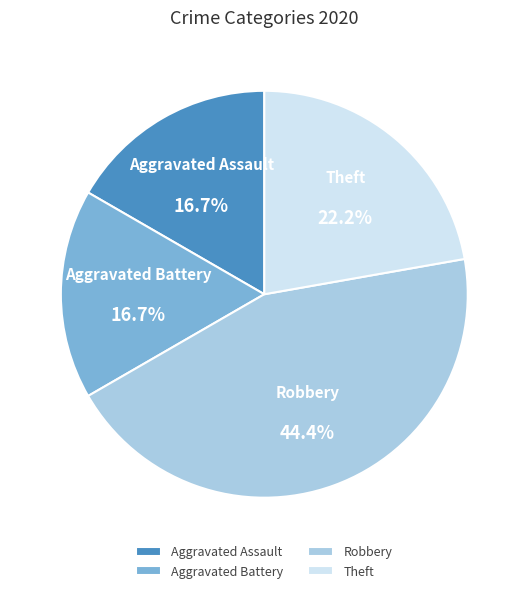

What is the largest slice in the pie chart?

Robbery